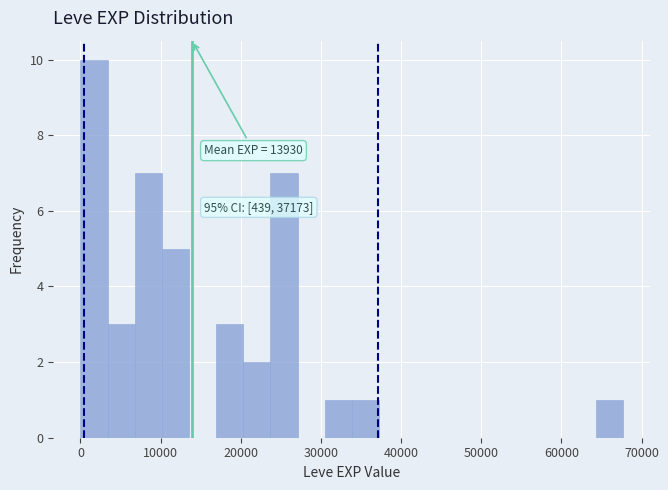

Read against the x-axis, roughly where is the centre of the tallest bar?

2000